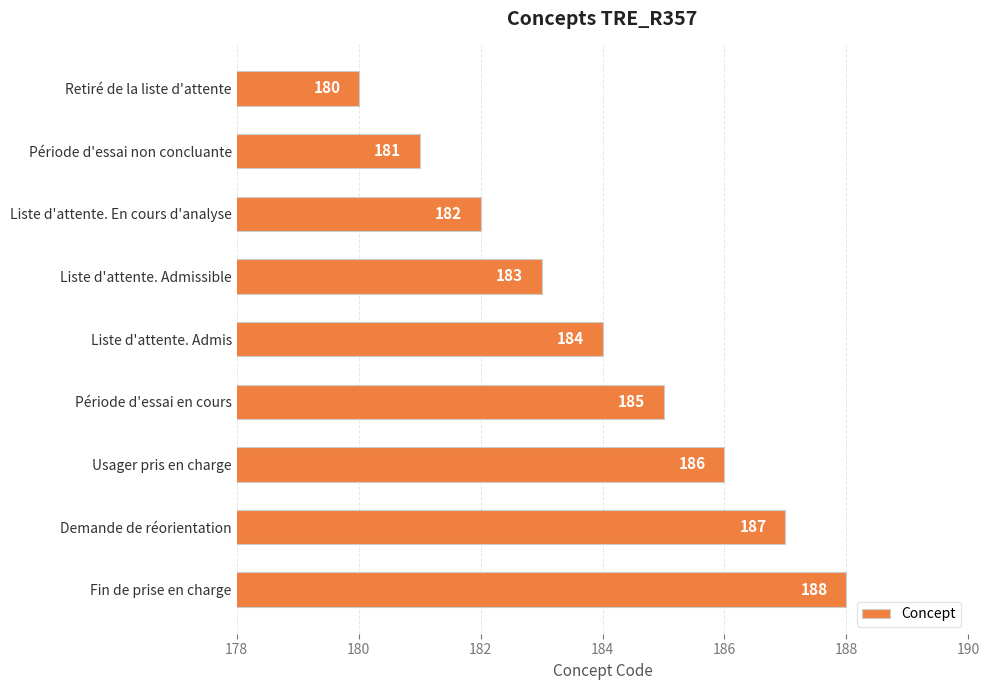

Reading top to bottom, transcribe all the data shown in this chart.

Retiré de la liste d'attente=180	Période d'essai non concluante=181	Liste d'attente. En cours d'analyse=182	Liste d'attente. Admissible=183	Liste d'attente. Admis=184	Période d'essai en cours=185	Usager pris en charge=186	Demande de réorientation=187	Fin de prise en charge=188